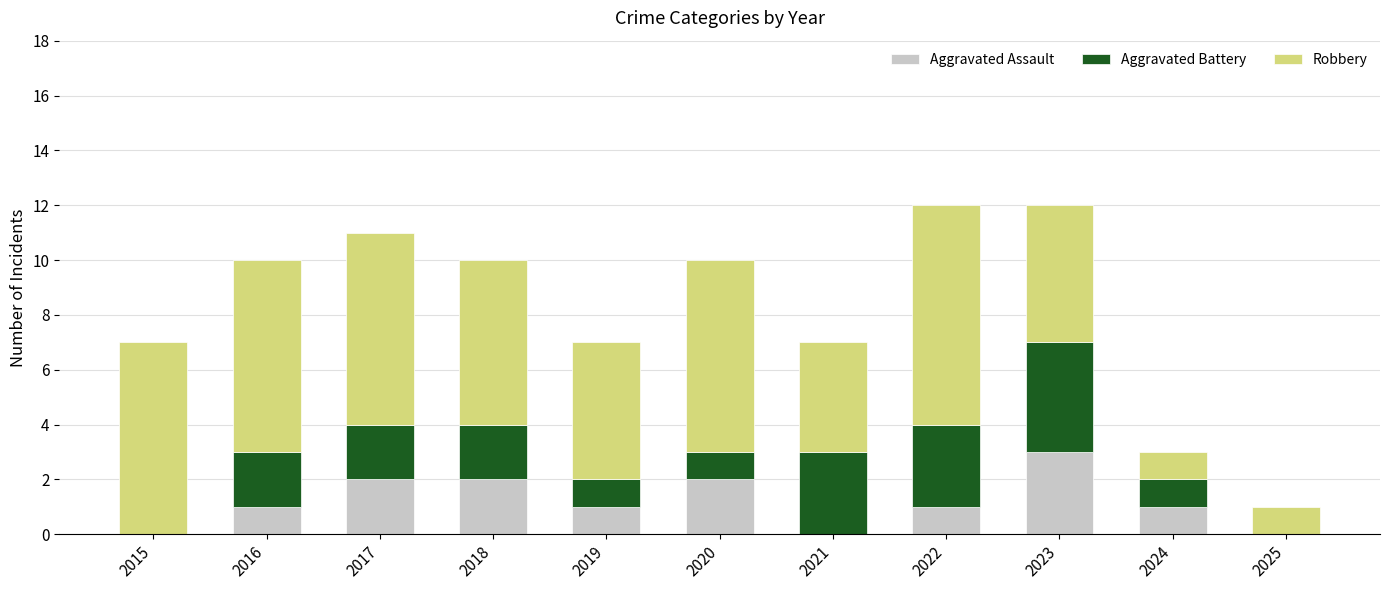

What is the highest value of the Aggravated Assault series?

3